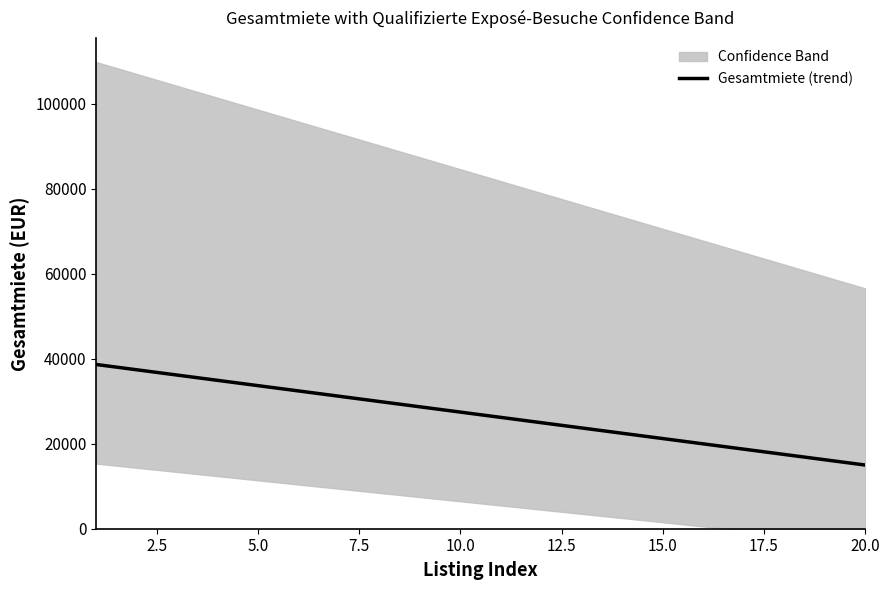

How many values are below 27429?

10